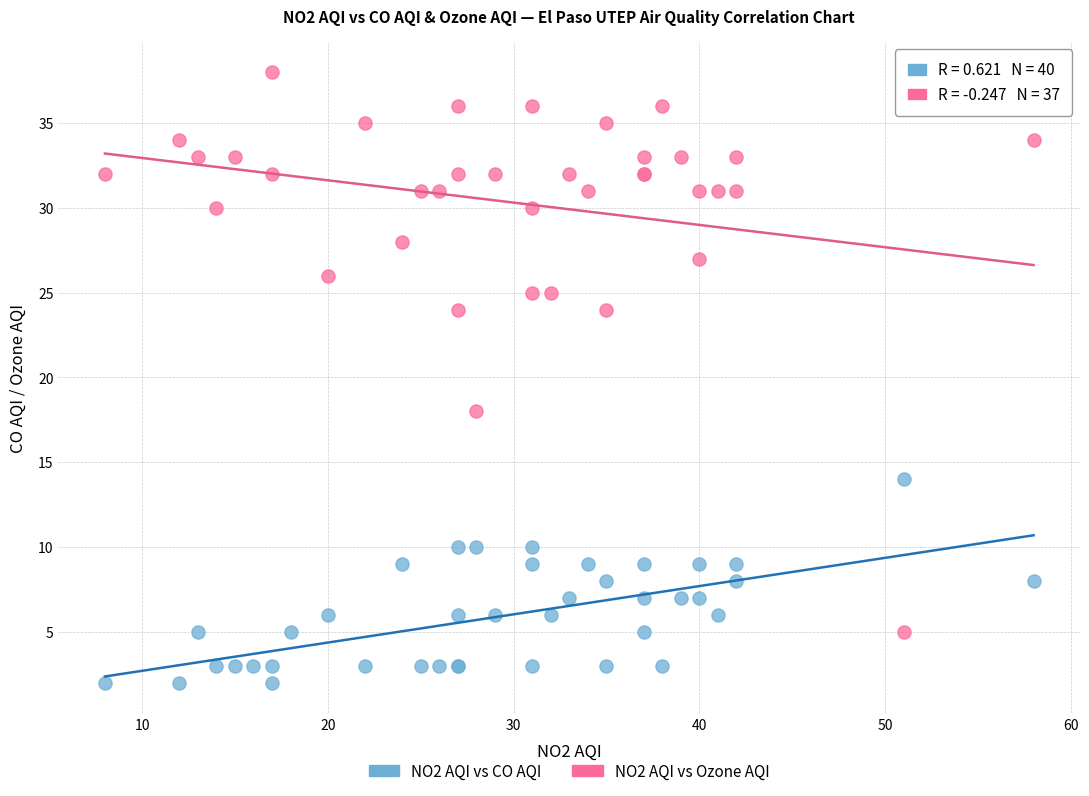

Which series reaches the minimum Y coordinate?

NO2 AQI vs CO AQI